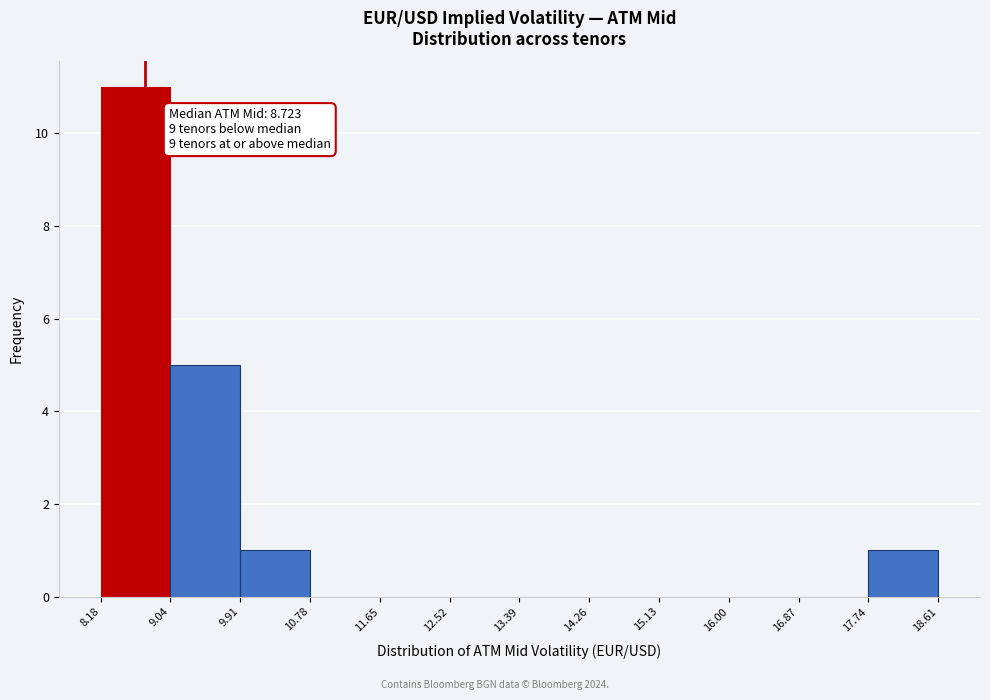

Which range on the x-axis has the tallest bar?

8.18 to 9.04